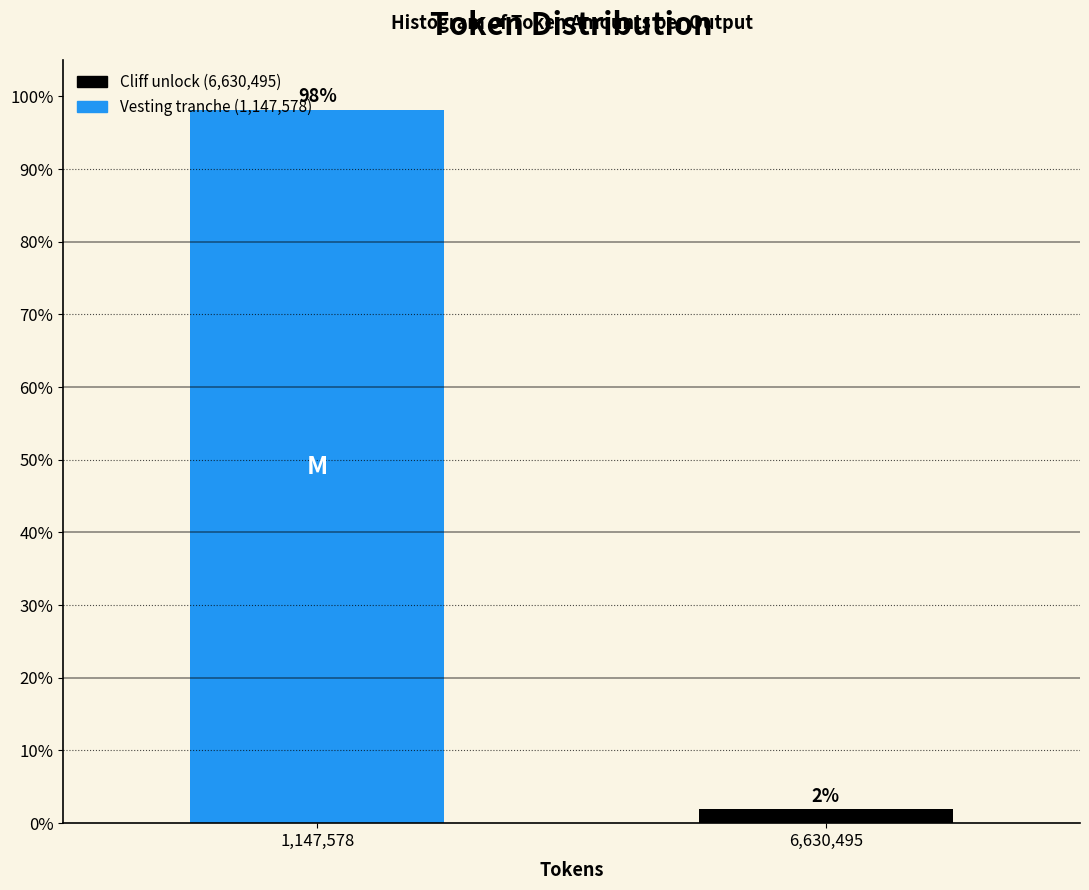

List the labels in order of value, largest first.

1,147,578, 6,630,495